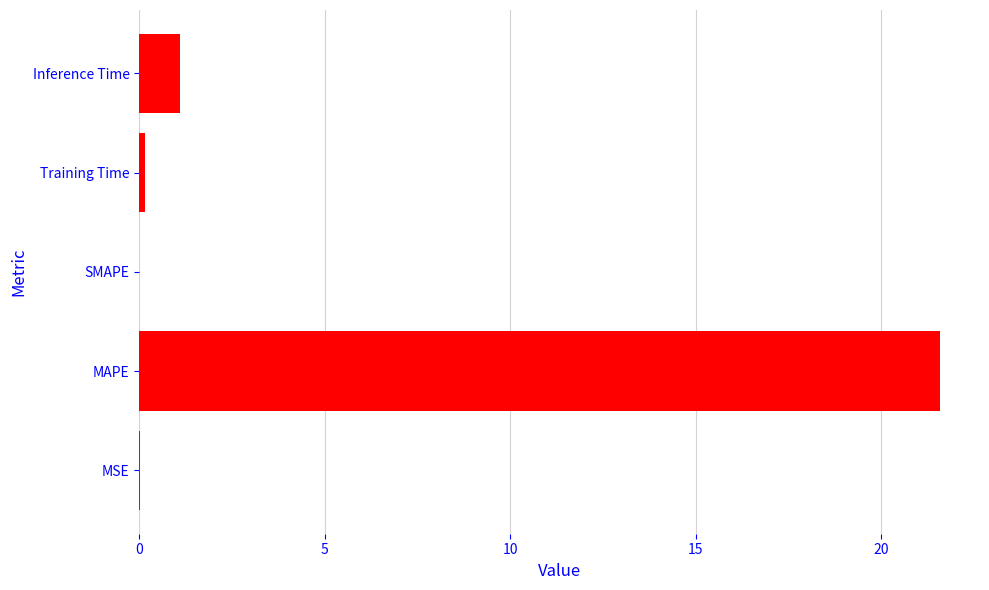

What is the sum of all values?

22.9